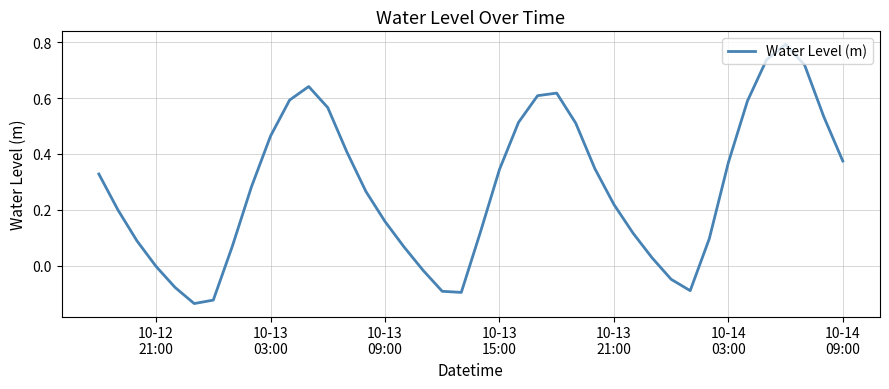

What is the value of the 23rd point from the left?

0.5